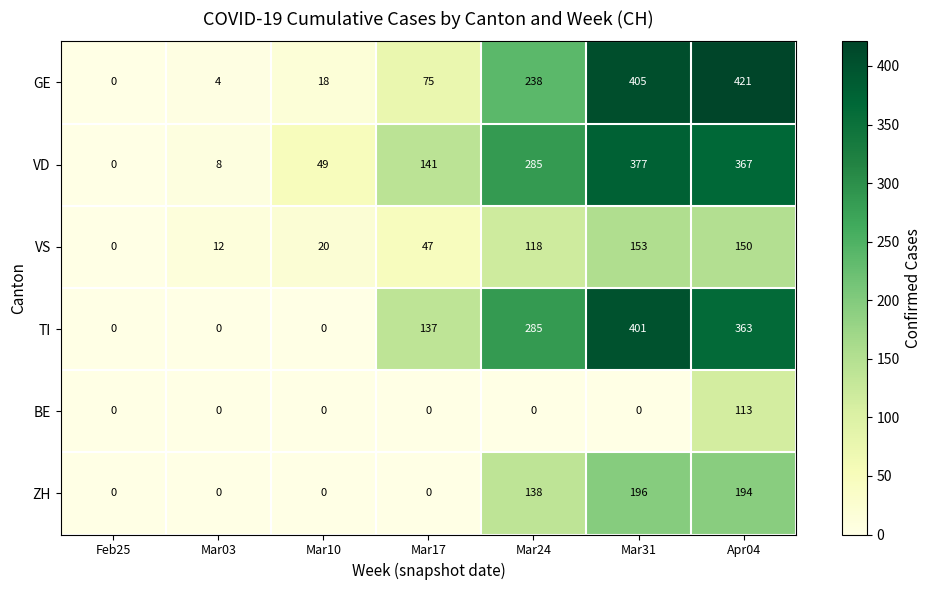

Which series has the largest range (max minus min)?

GE